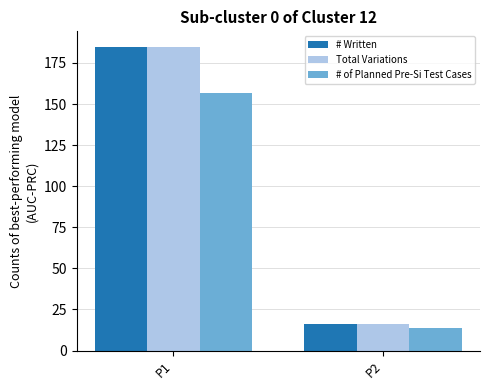

Reading right to left, list all the values displayed in this chart.

# Written: P2=16	P1=185
Total Variations: P2=16	P1=185
# of Planned Pre-Si Test Cases: P2=14	P1=157